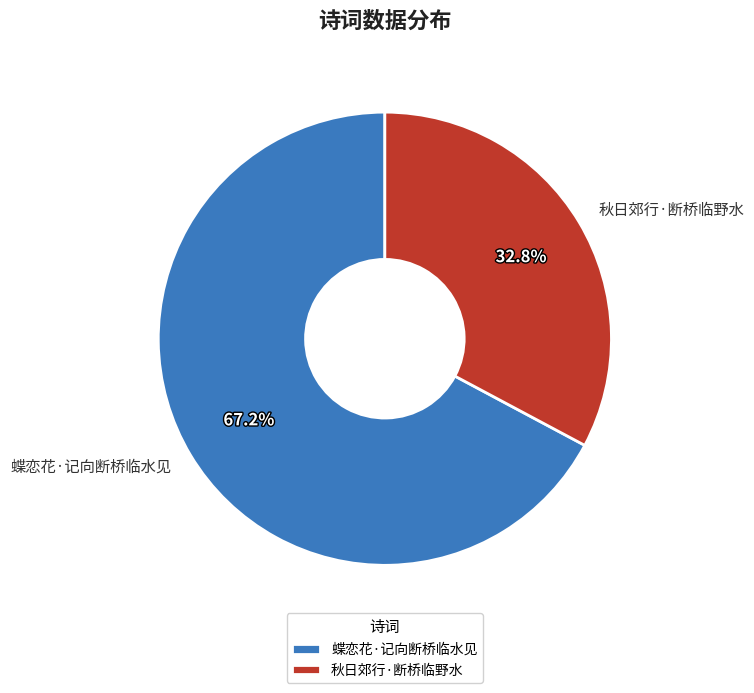

What is the ratio of the value at 蝶恋花·记向断桥临水见 to the value at 秋日郊行·断桥临野水?

2.0